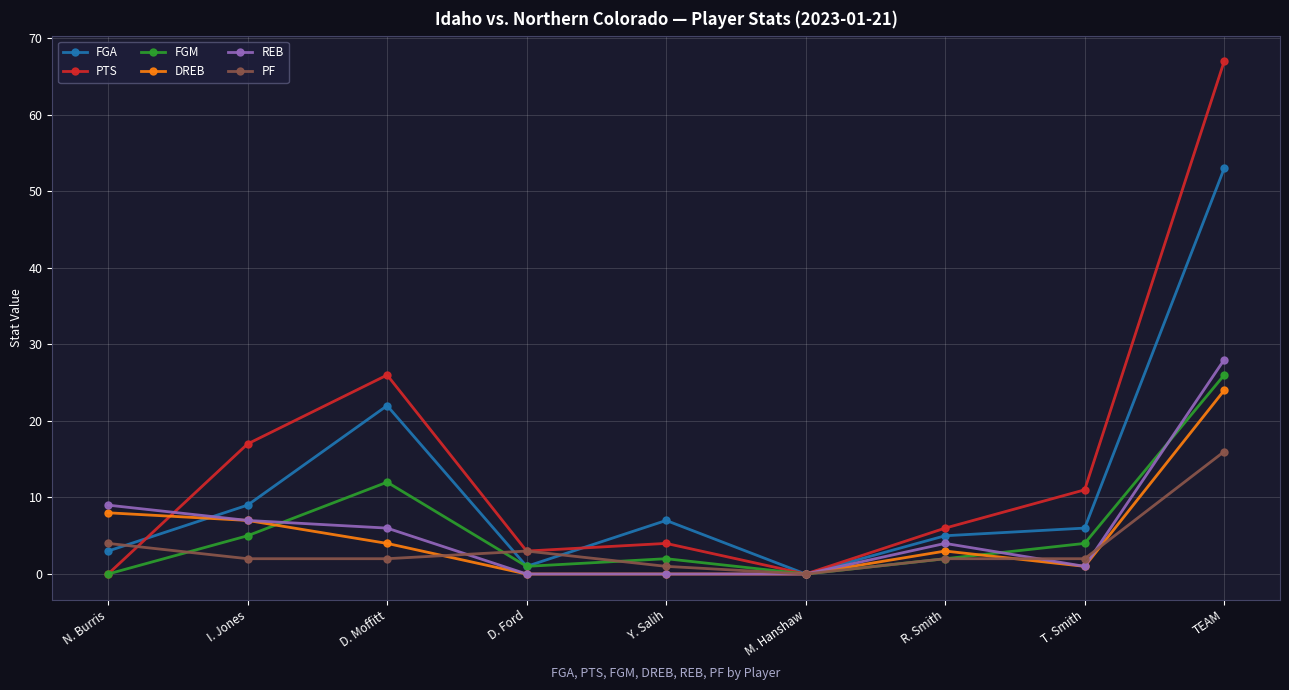

Which category has the highest value in the DREB series?

TEAM